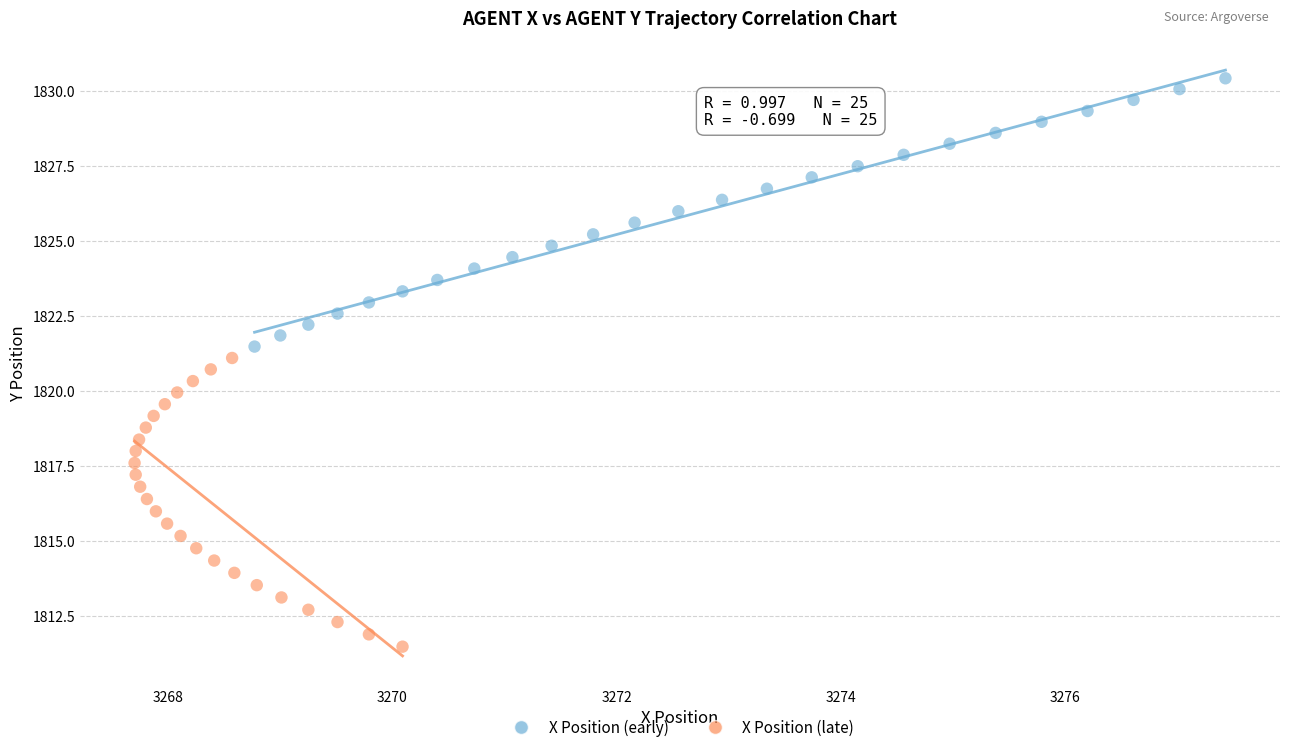

Which series contains the highest Y value?

X Position (early)